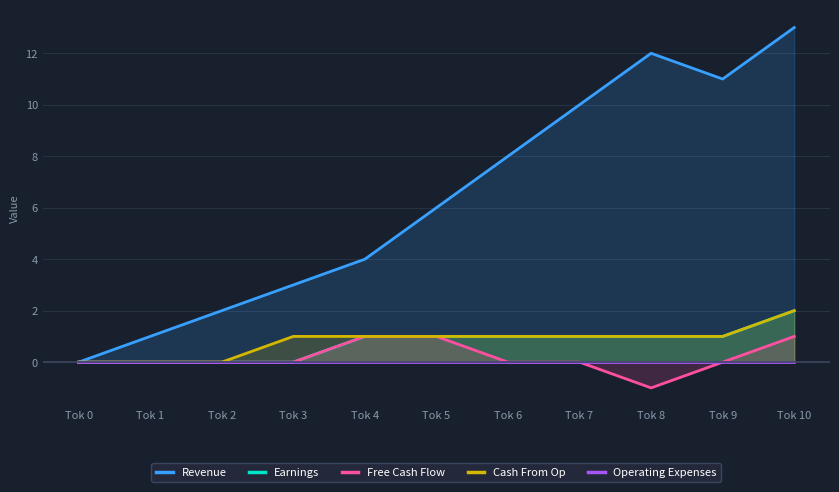

Is it true that Cash From Op equals 0 at Tok 1?

True